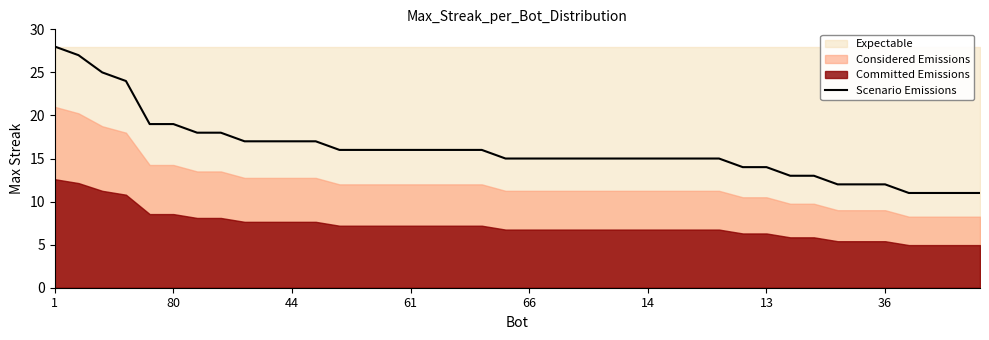

How many lines are shown in the chart?

1